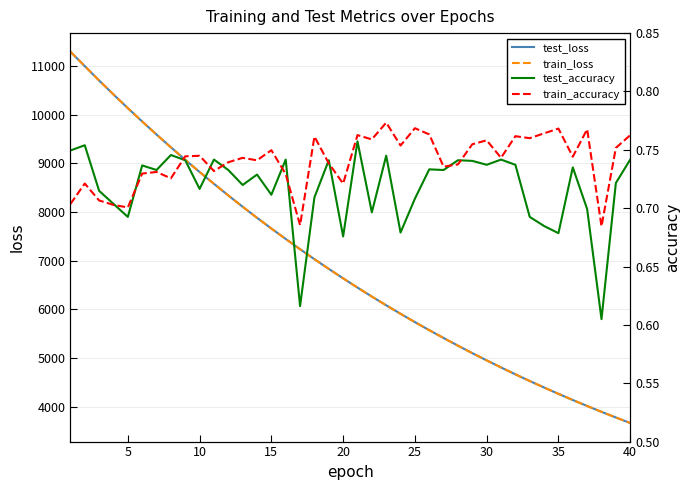

What is the minimum value for train_loss?

3667.8